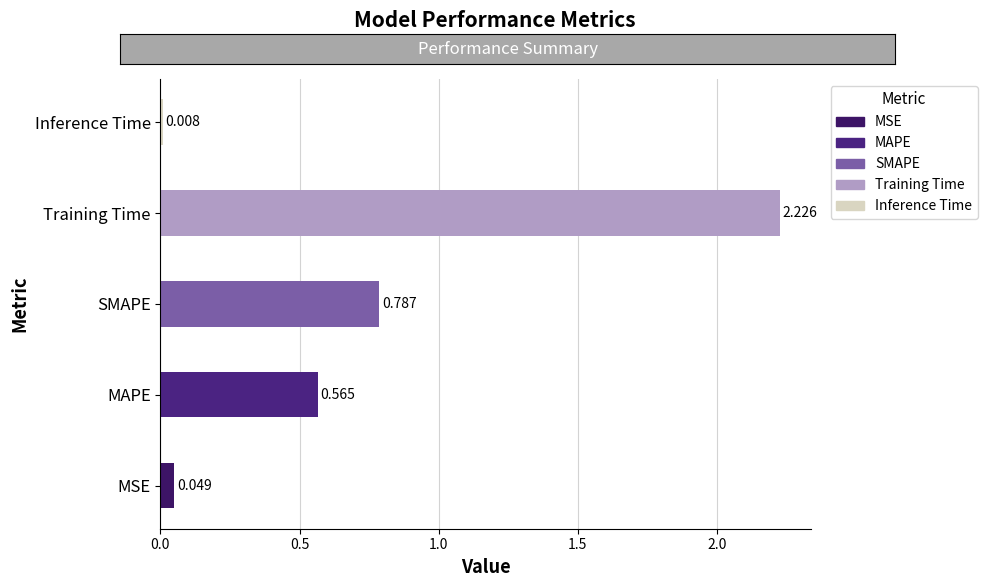

How many distinct data groups are displayed?

1